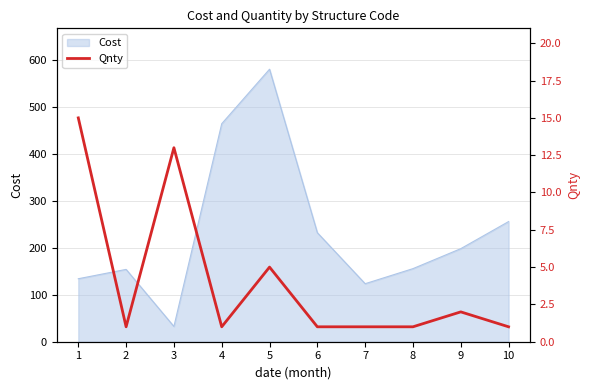

Which label corresponds to the largest value in the chart?

1